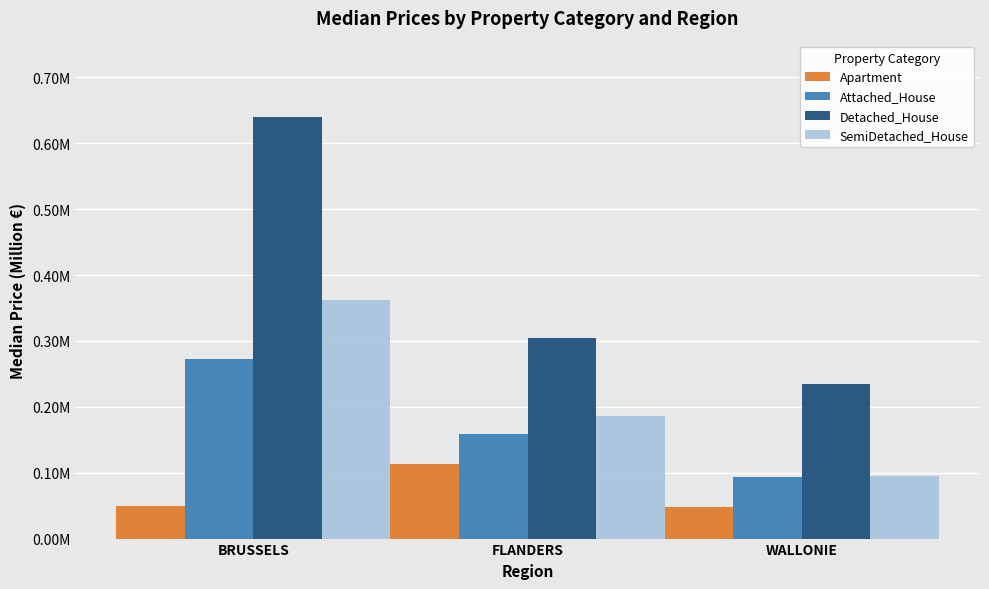

What is the difference between the maximum and minimum values in the Detached_House series?

0.4